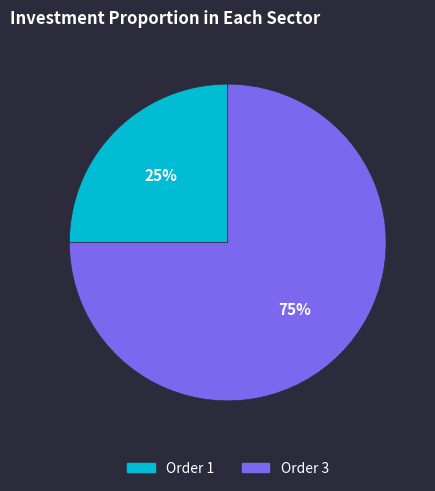

To the nearest percent, what is the difference between the largest and smallest slice percentages?

50%